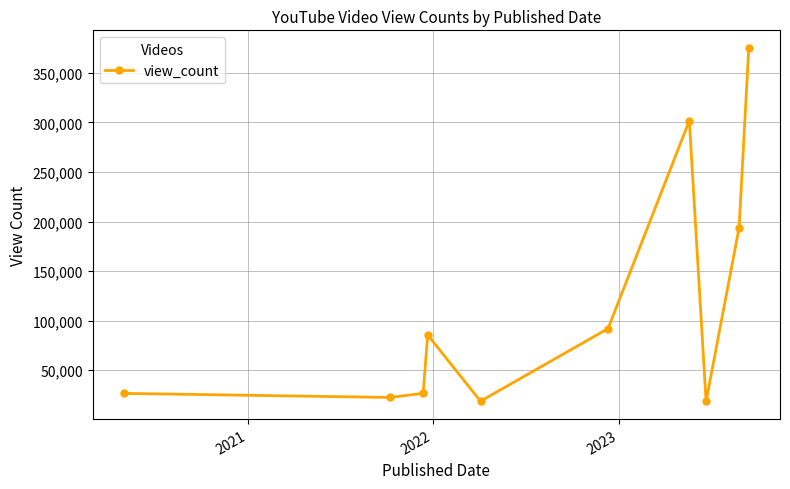

True or false: there are more than 0 points higher than both neighbors.

True